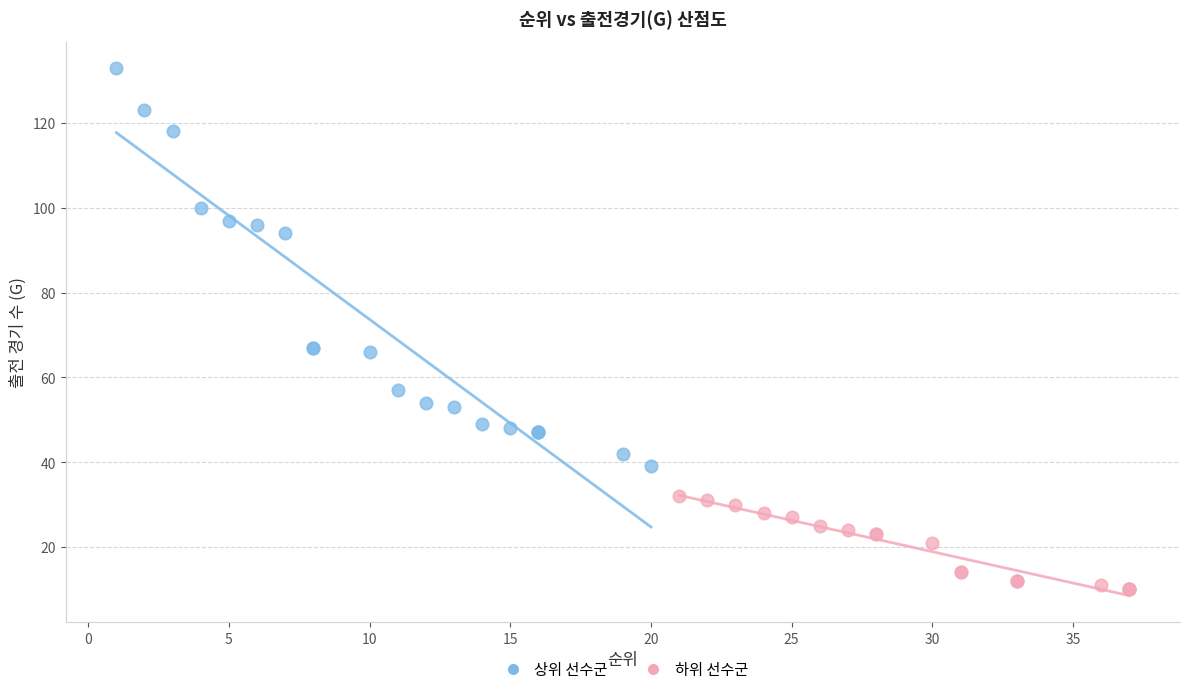

Which series reaches the minimum Y coordinate?

하위 선수군